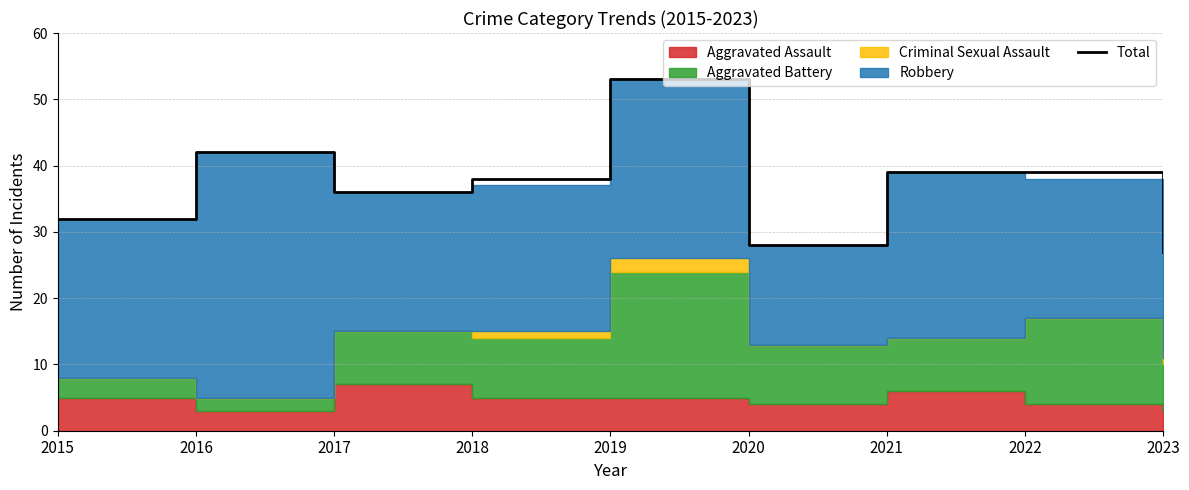

The value at 2015 is 46. True or false?

False